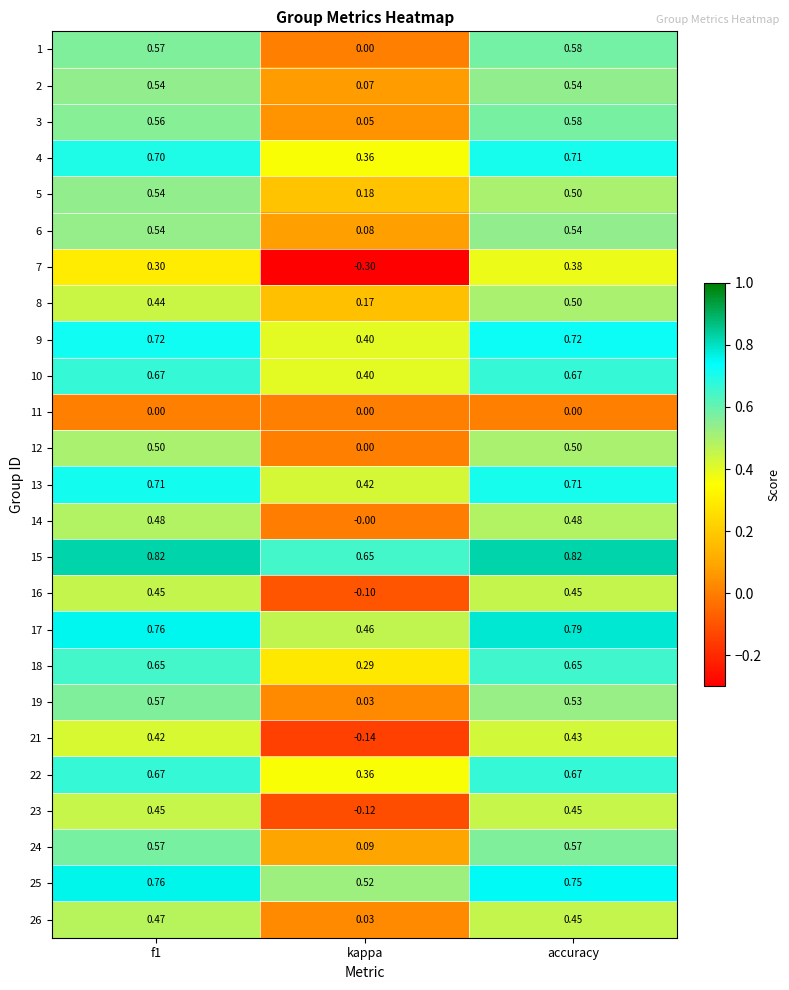

Is the value of 23 at accuracy greater than the value of 3 at kappa?

Yes